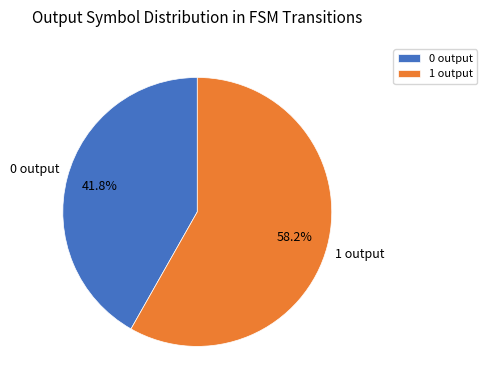

Which slice is the smallest?

0 output